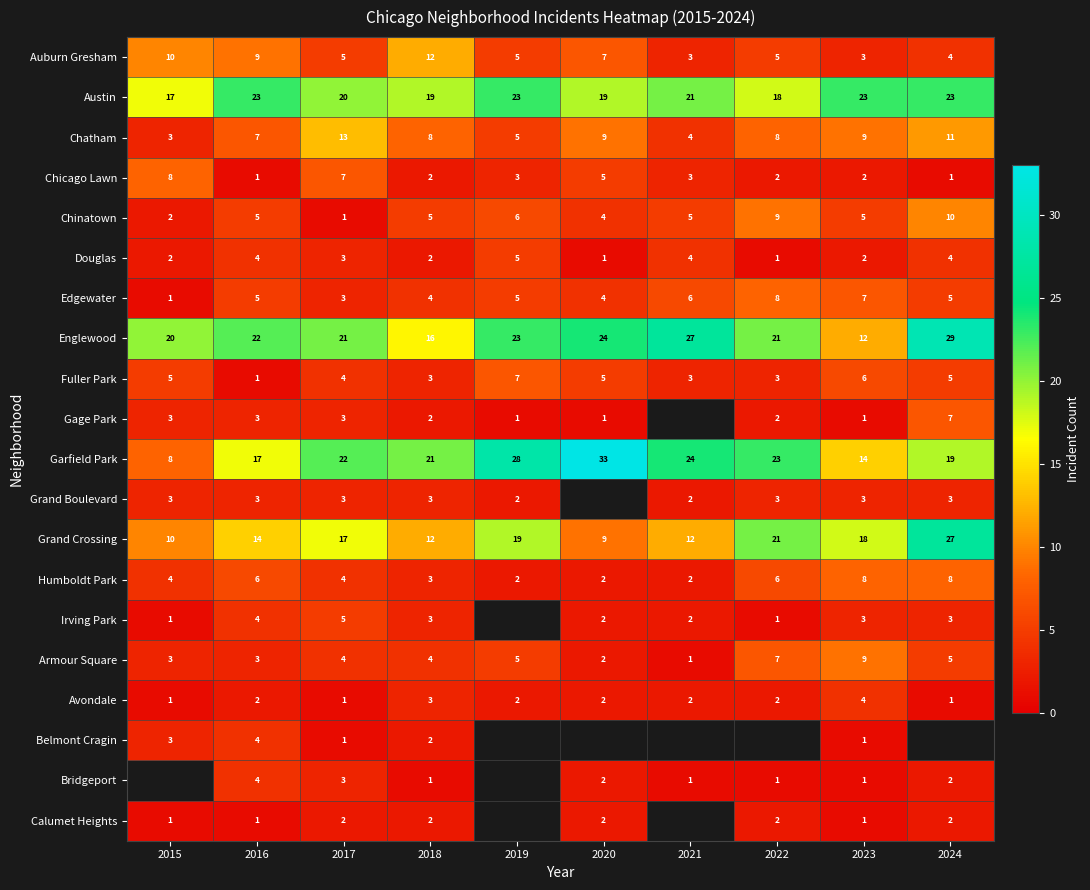

Which category has the lowest value in the Grand Crossing series?

2020